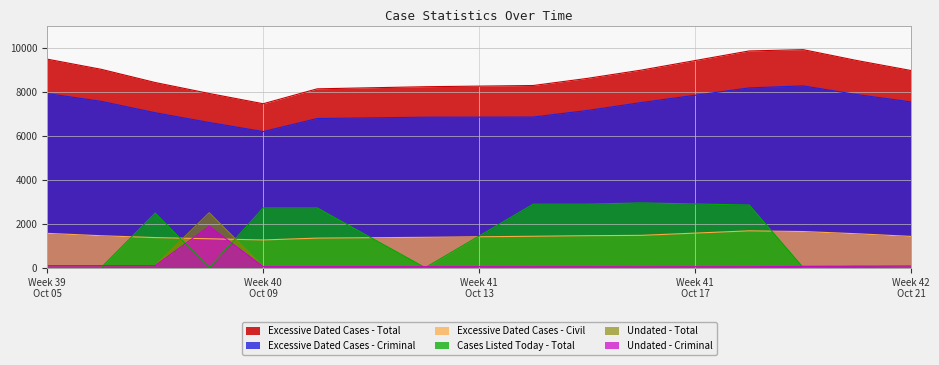

What is the maximum value for Excessive Dated Cases - Total?

9905